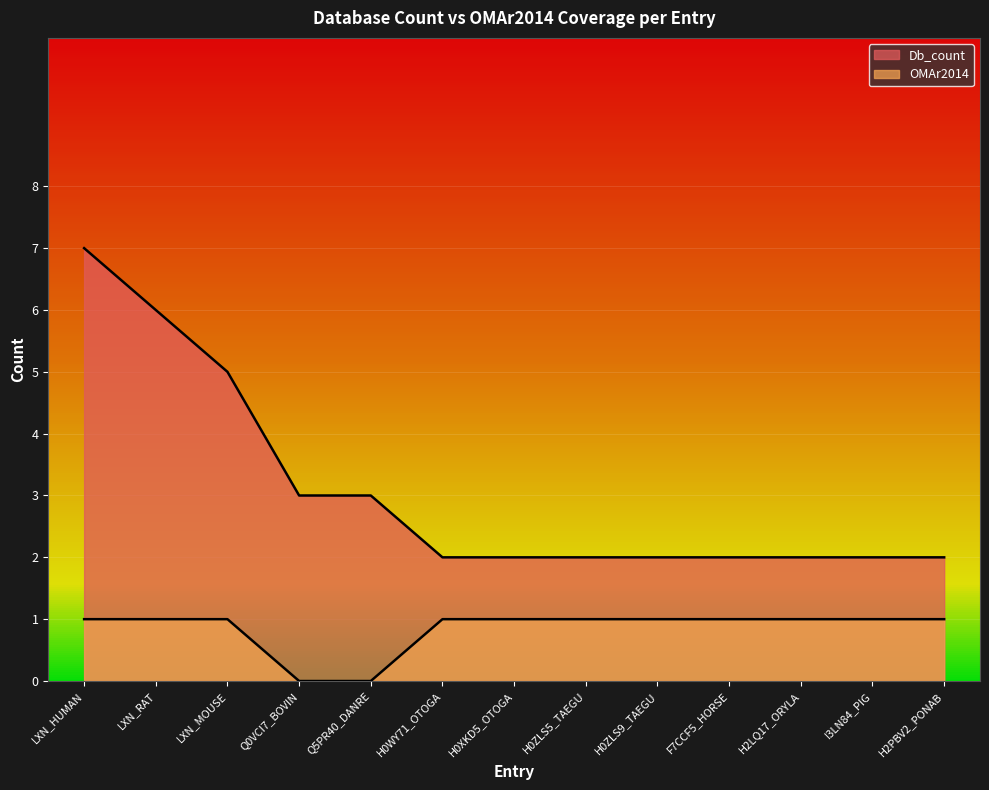

Does the chart display data point markers on the line(s)?

No